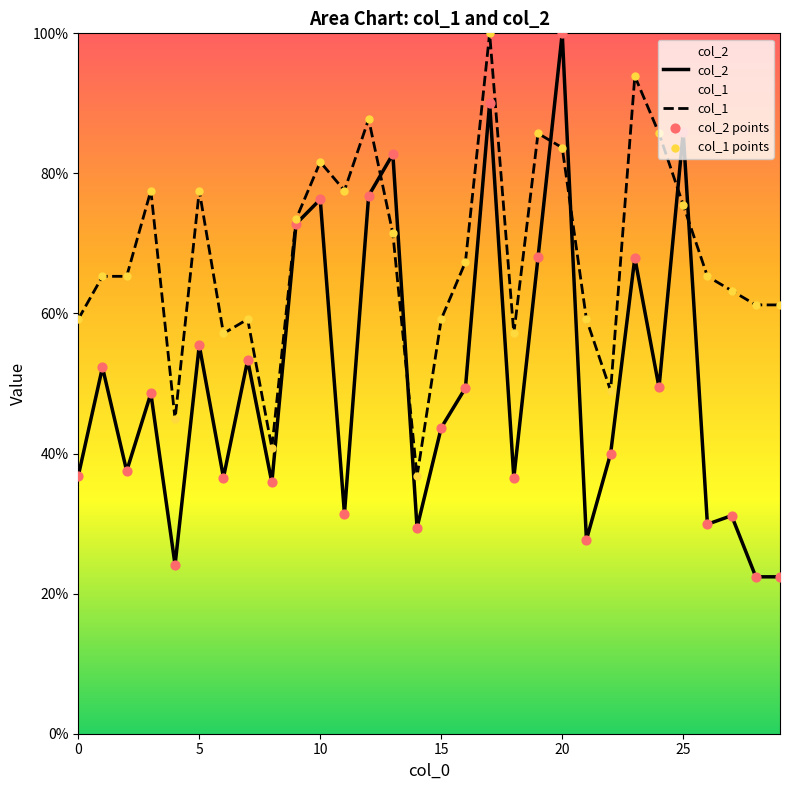

What is the total value across all series at 25?

161.4